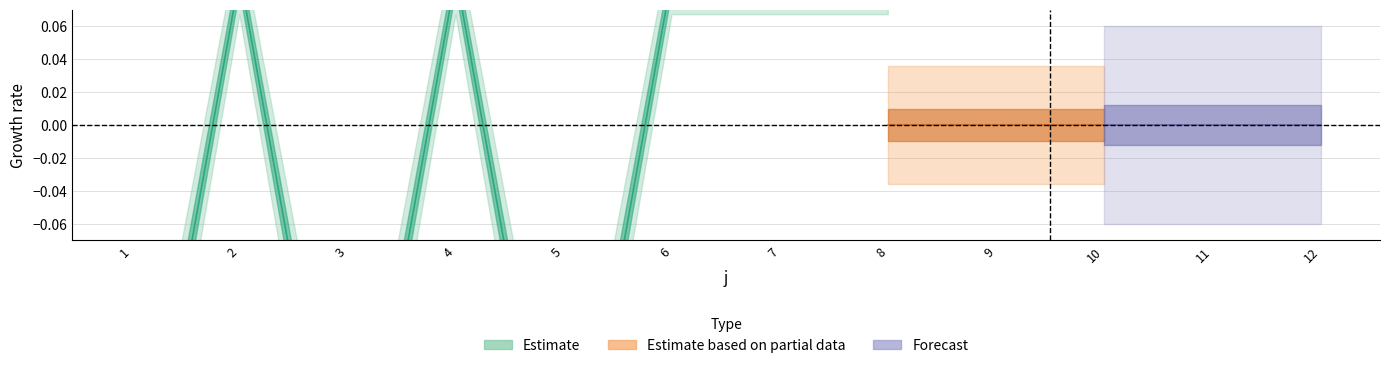

Does the chart have visible grid lines?

Yes